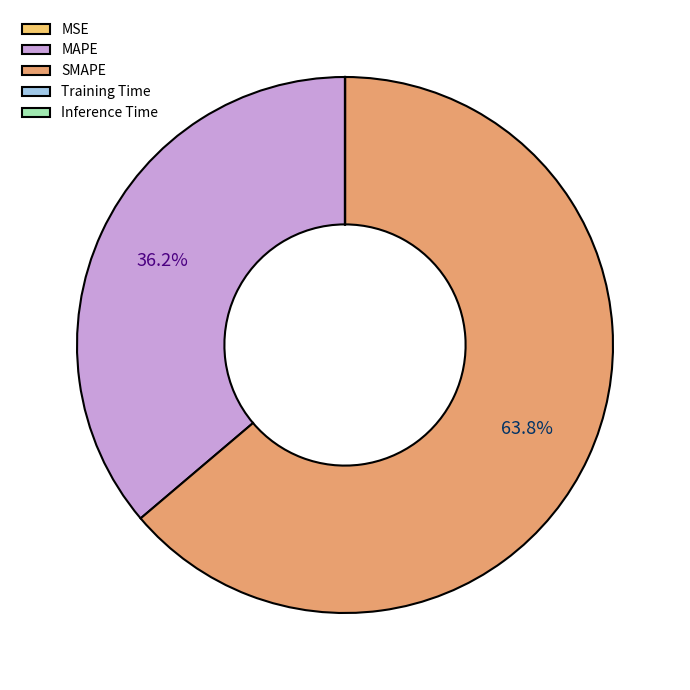

To the nearest percent, what portion does MAPE represent?

36%